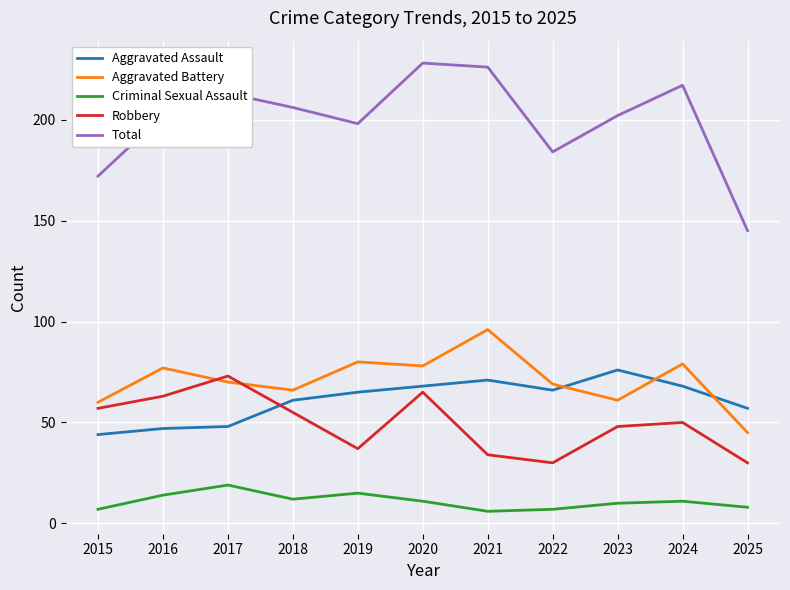

What is the maximum value for Criminal Sexual Assault?

19